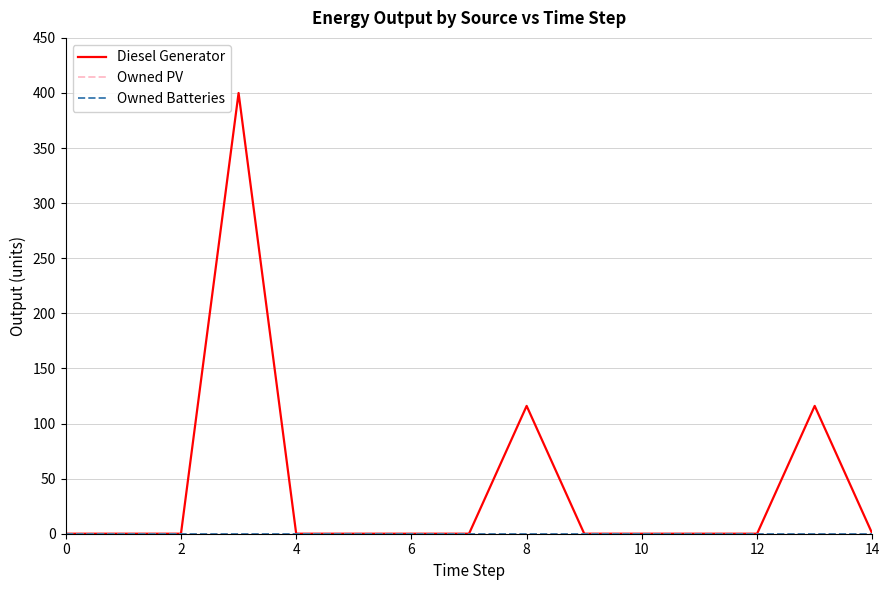

Does the chart display data point markers on the line(s)?

No